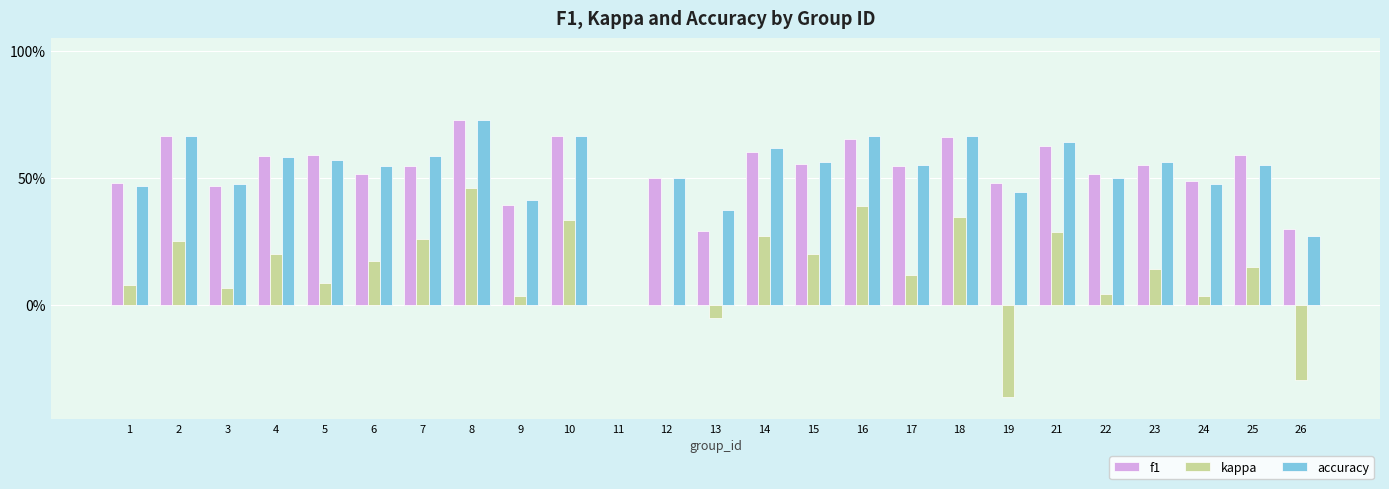

What value does the kappa series have at 6?

0.2